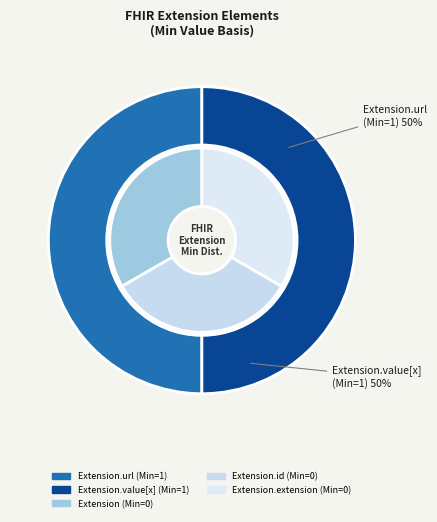

What percentage is NOT represented by 3?

50.0%